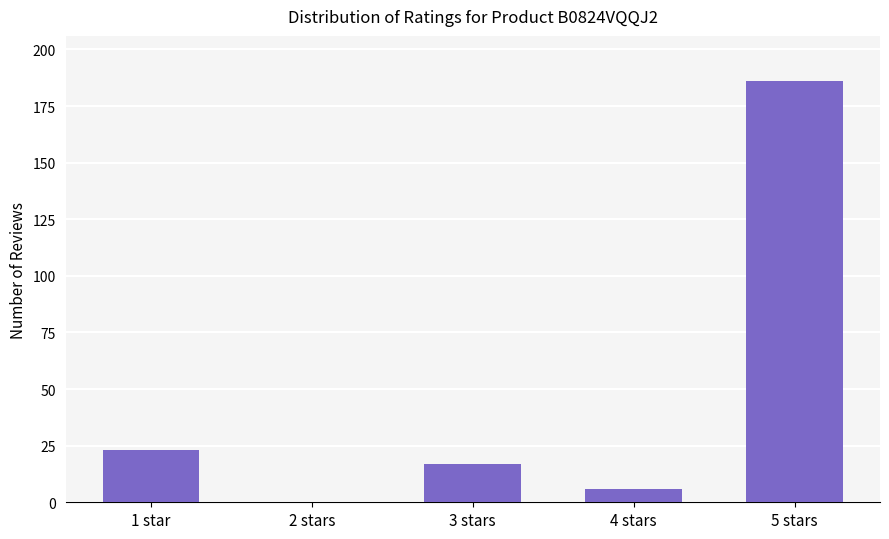

What is the sum of all values?

232